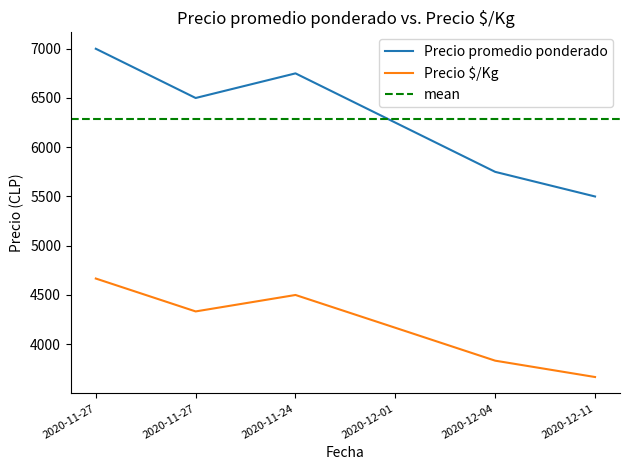

True or false: Precio $/Kg has more than 0 points higher than both neighbors.

True